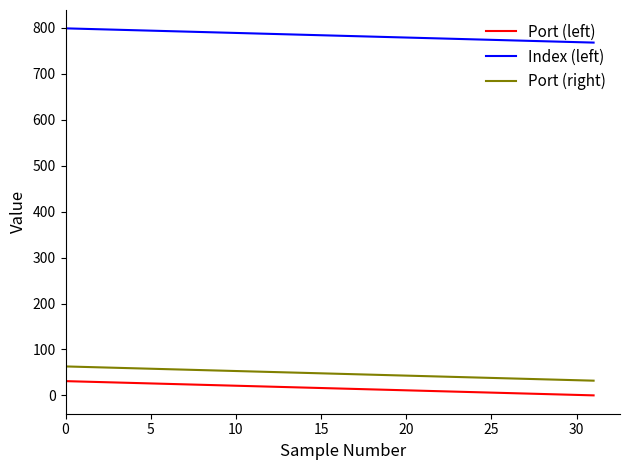

True or false: Port (left) and Port (right) cross at least once.

False